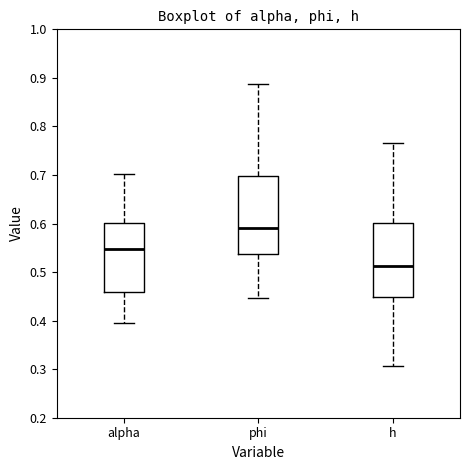

Which box's median line is the highest?

phi